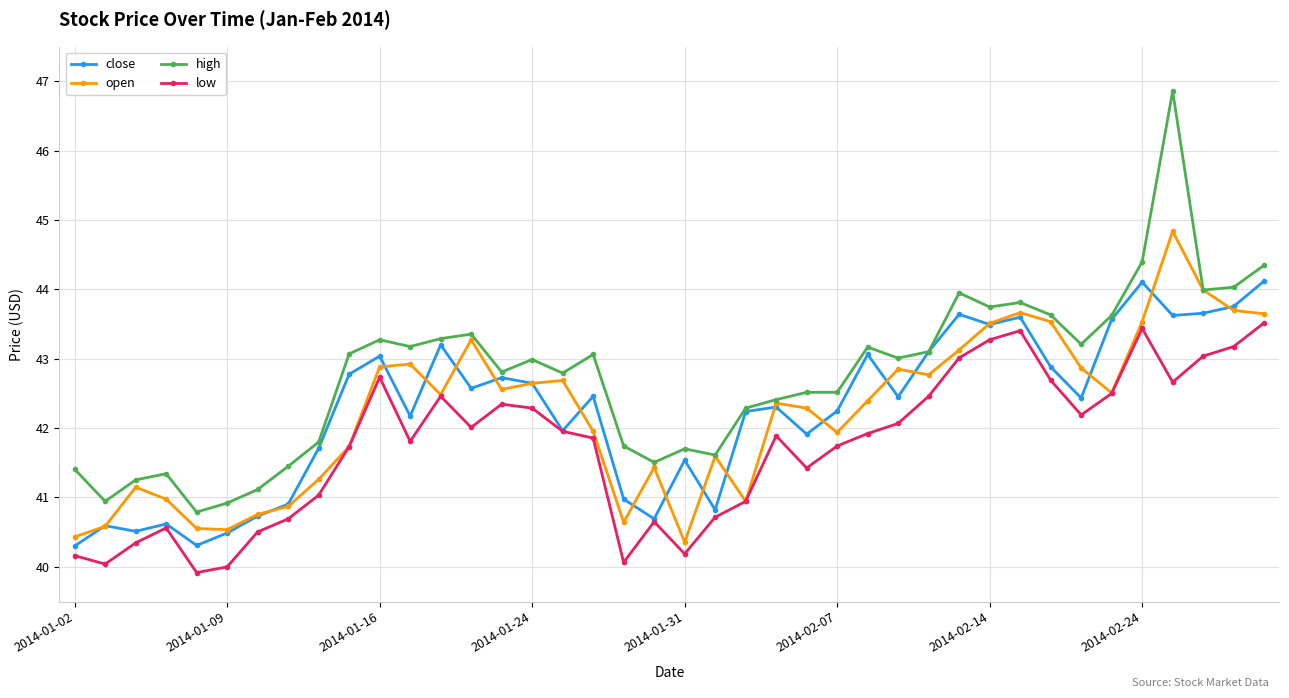

What is the lowest value of the low series?

39.9